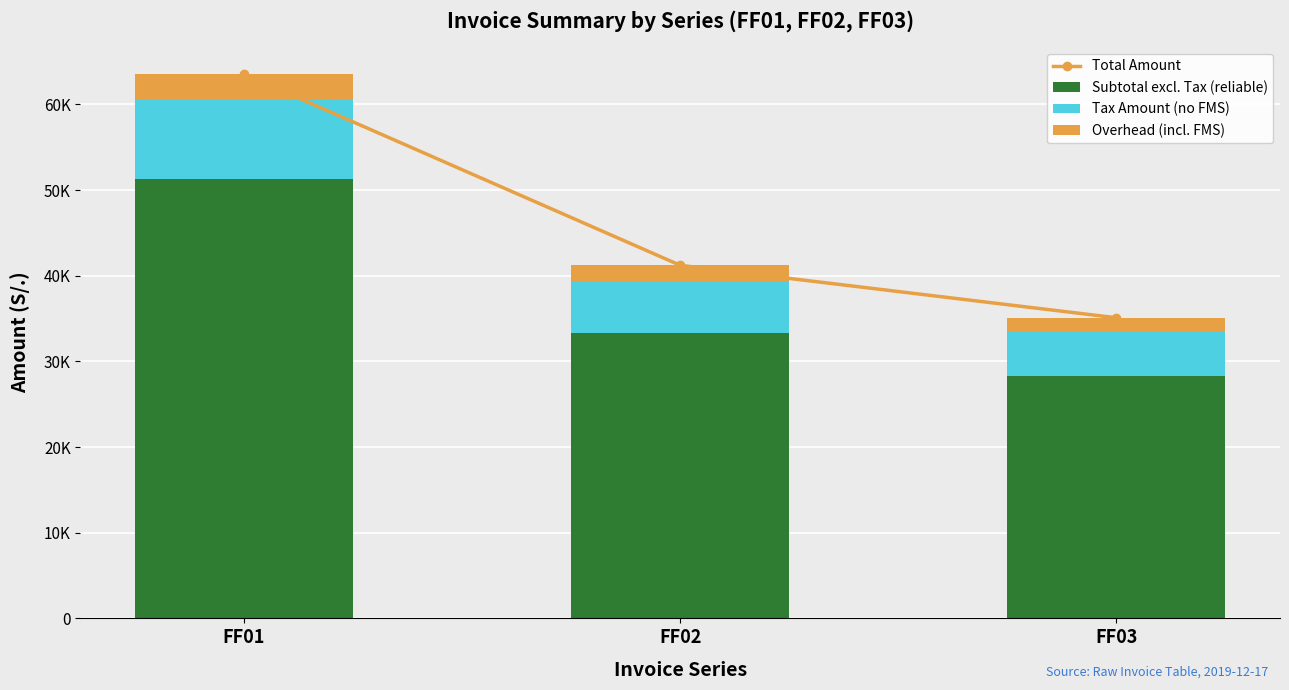

What is the difference between the maximum and minimum values in the Subtotal excl. Tax (reliable) series?

22964.2